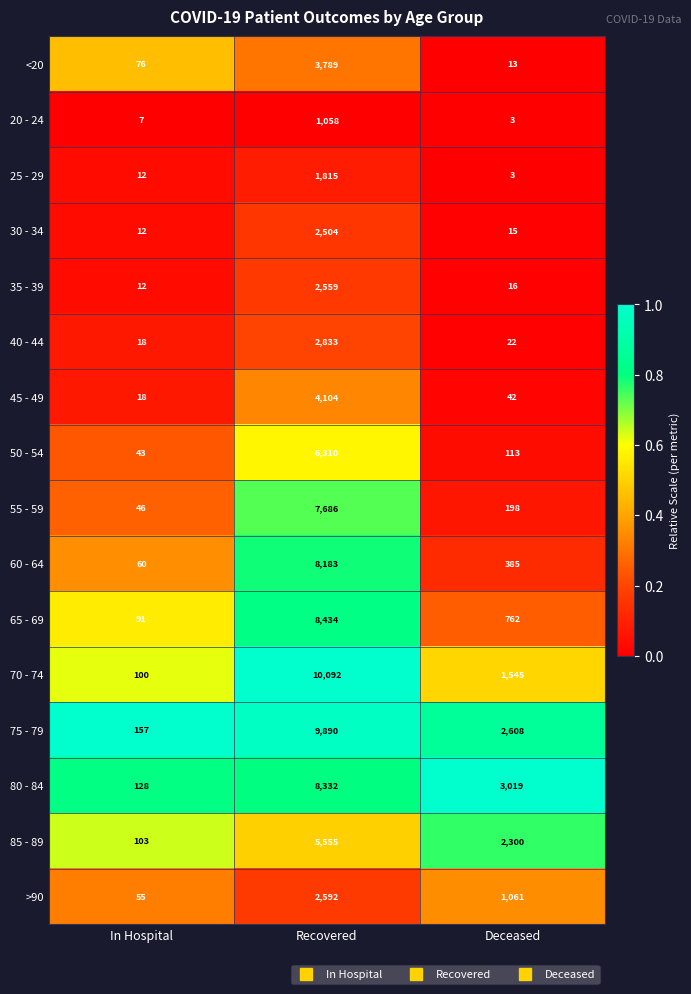

What is the approximate value of 80 - 84 at Recovered, to the nearest 50?

8350